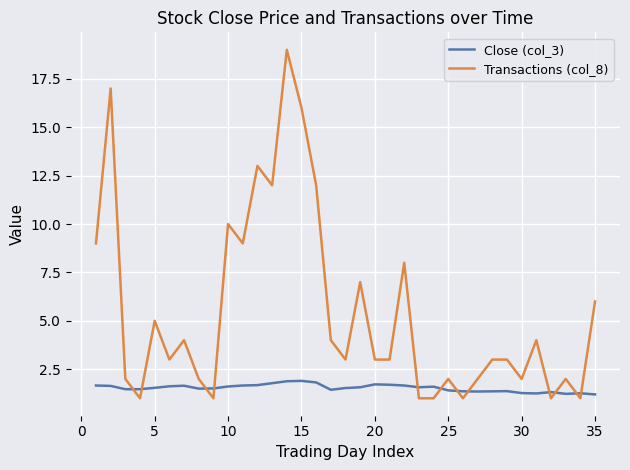

Which series ends up on top after the final intersection of Close (col_3) and Transactions (col_8)?

Transactions (col_8)